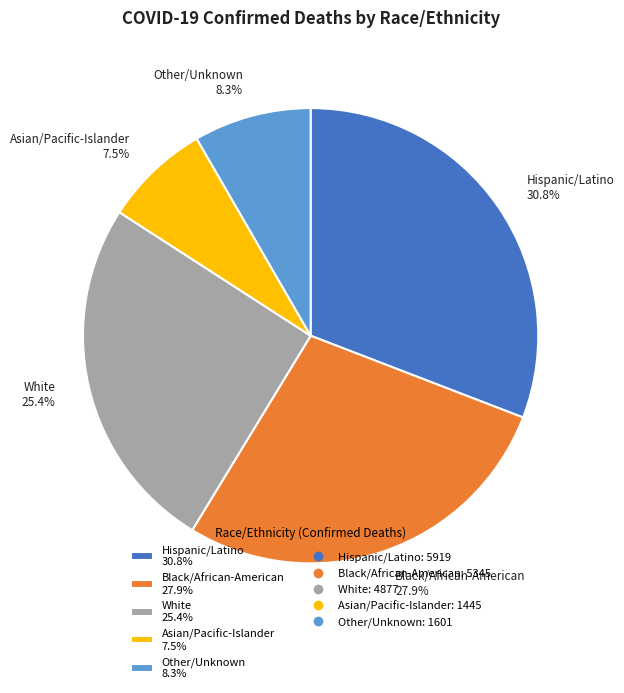

What is the ratio of the value at White 25.4% to the value at Asian/Pacific-Islander 7.5%?

3.4